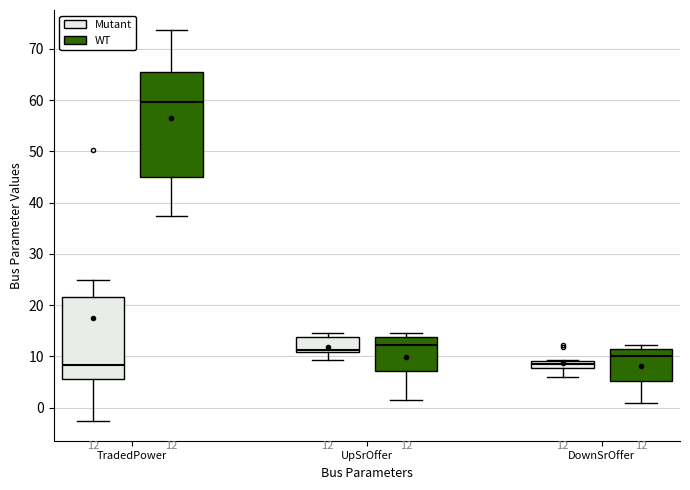

Which box is the tallest, from its lower edge to its upper edge?

TradedPower (WT)